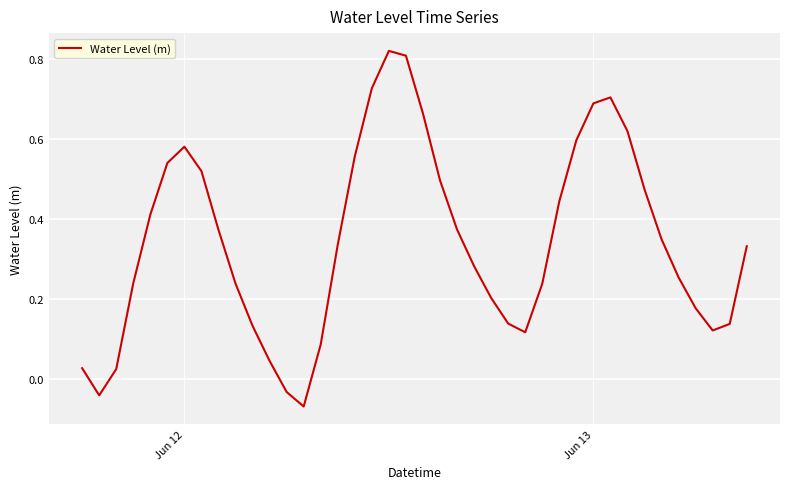

Does the chart have visible grid lines?

Yes